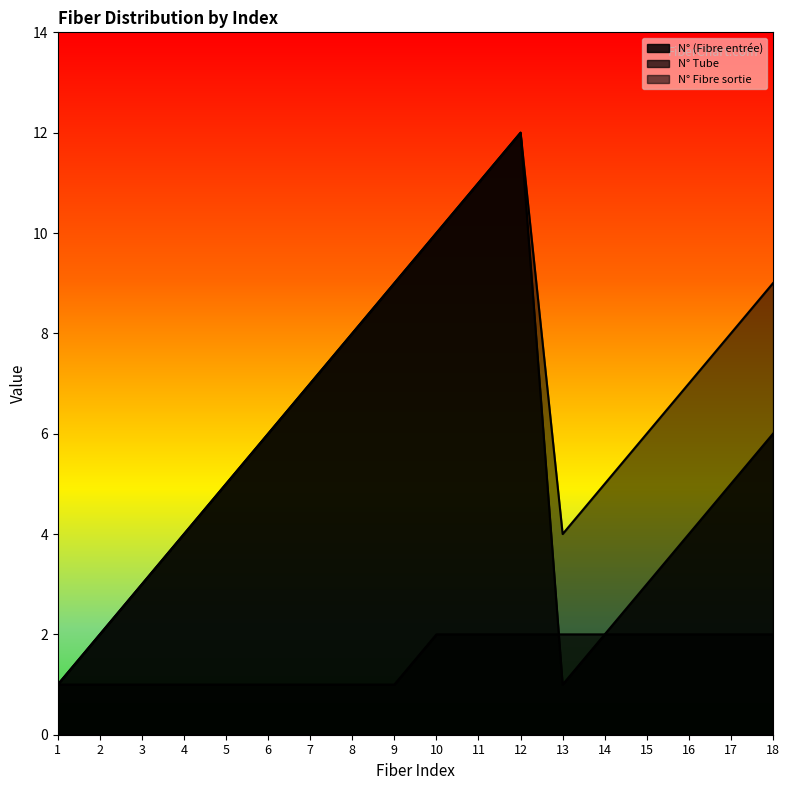

What is the value of the N° (Fibre entrée) point at the 15th from the left?

3